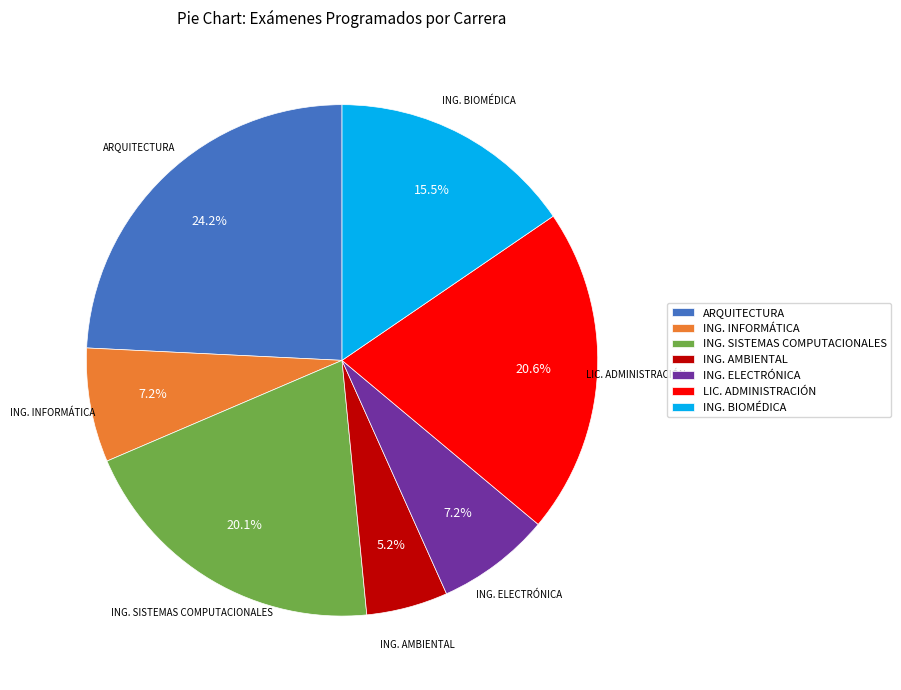

The LIC. ADMINISTRACIÓN slice represents 21% of the pie. True or false?

True